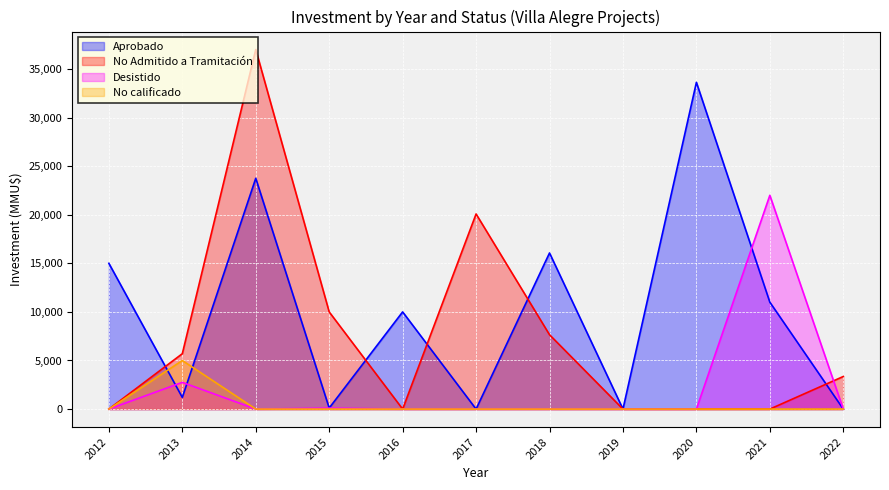

Does the chart display data point markers on the line(s)?

No